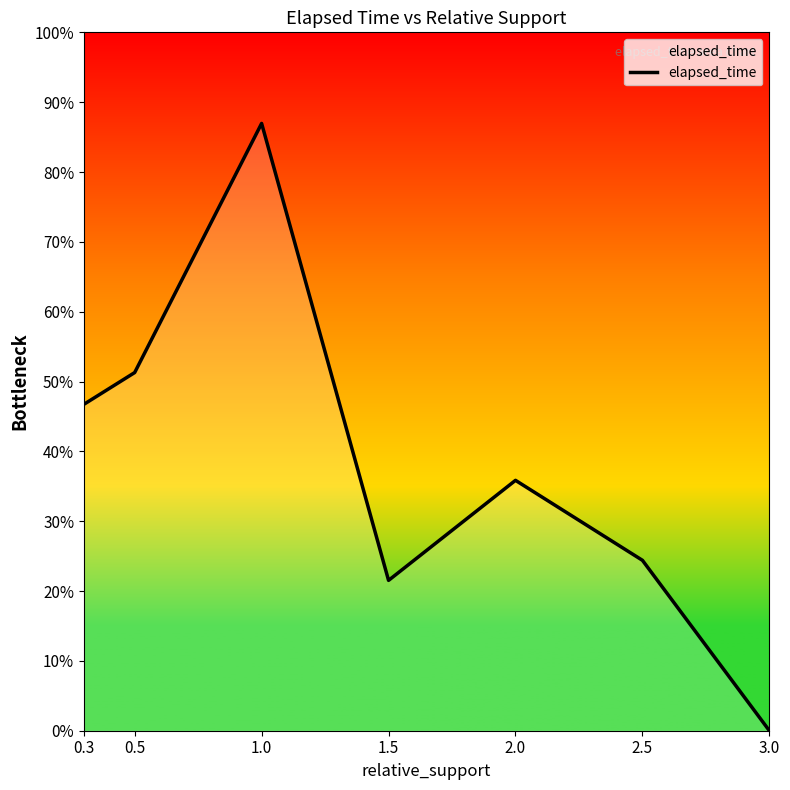

Rank the categories by value from highest to lowest.

1.0, 0.5, 0.3, 2.0, 2.5, 1.5, 3.0